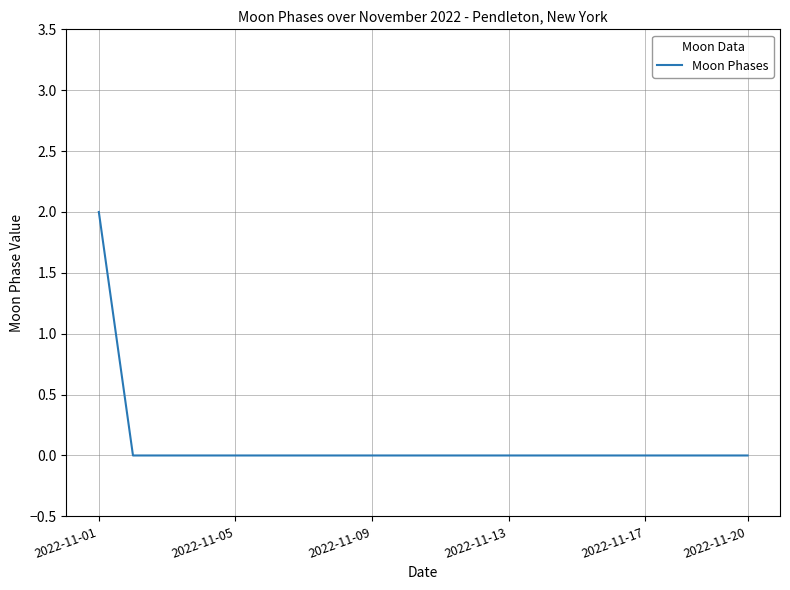

Does the chart have visible grid lines?

Yes